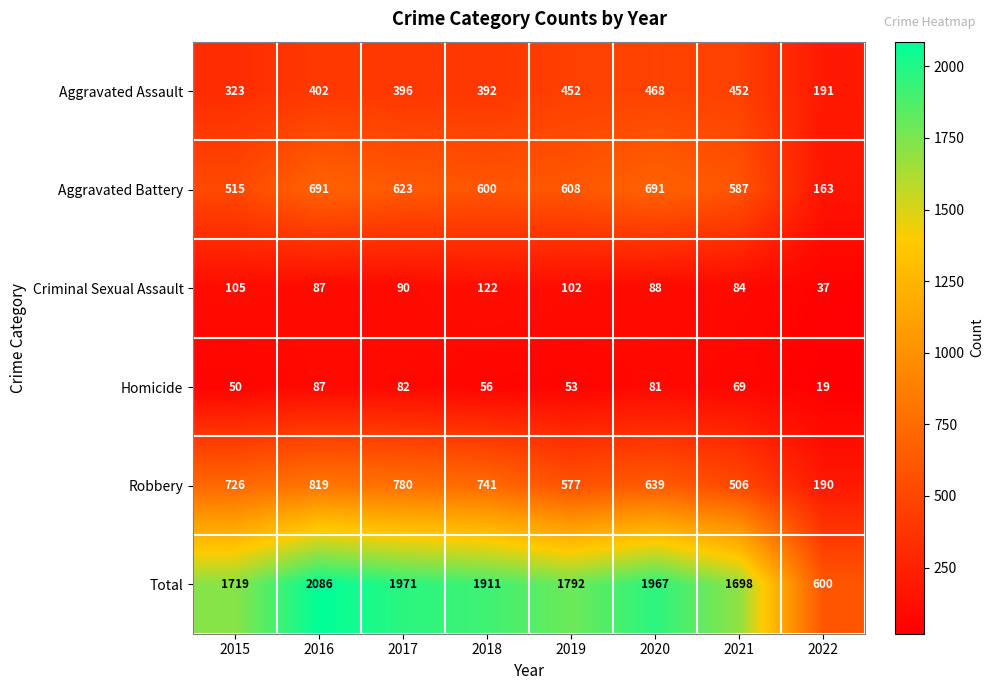

Which series has the largest range (max minus min)?

Total